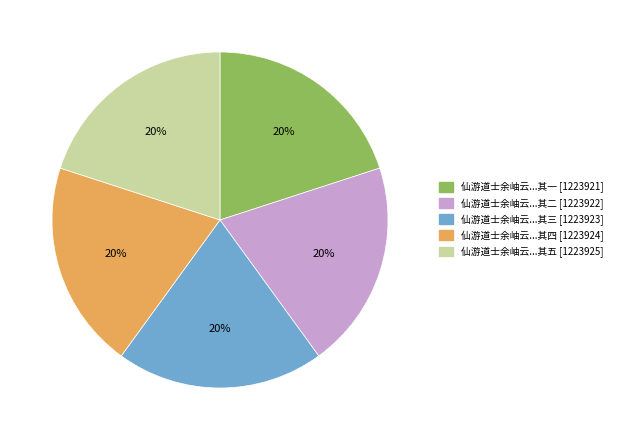

To the nearest percent, what is the average slice percentage?

20%